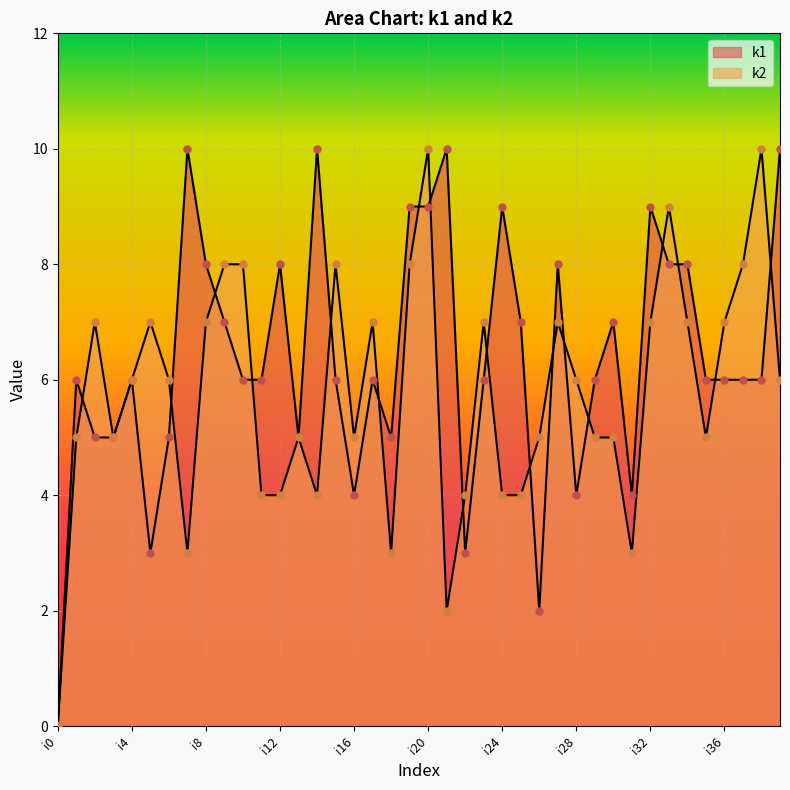

Is the value of k2 at i7 greater than the value of k1 at i19?

No